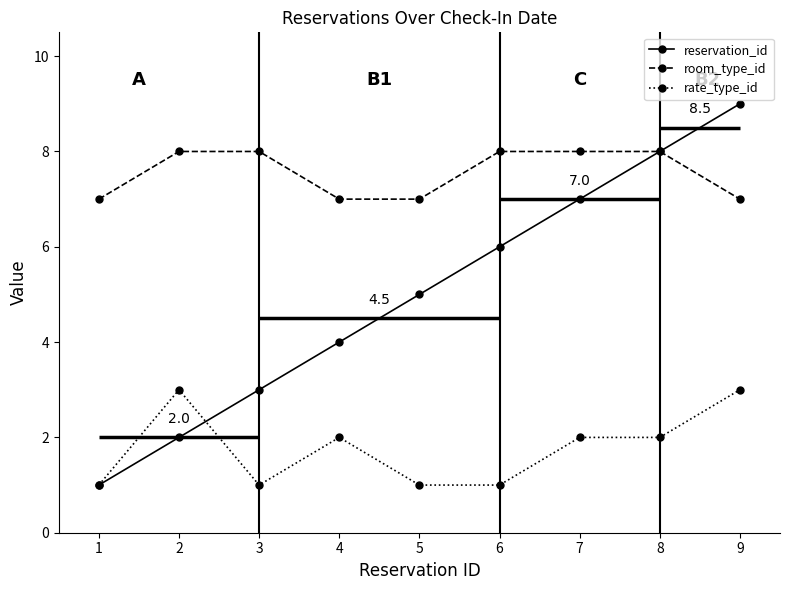

Where is reservation_id nearest to the value 5?

5